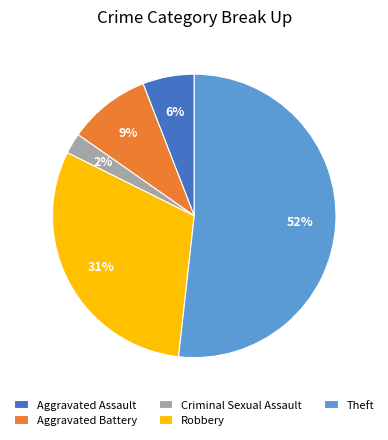

Is the sum of Criminal Sexual Assault and Theft greater than half?

Yes